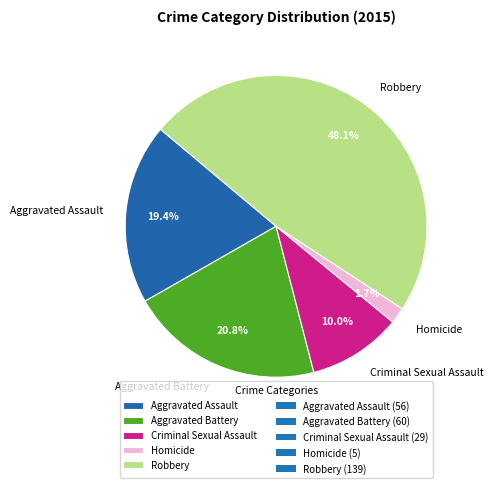

Is the sum of Robbery and Aggravated Battery greater than half?

Yes